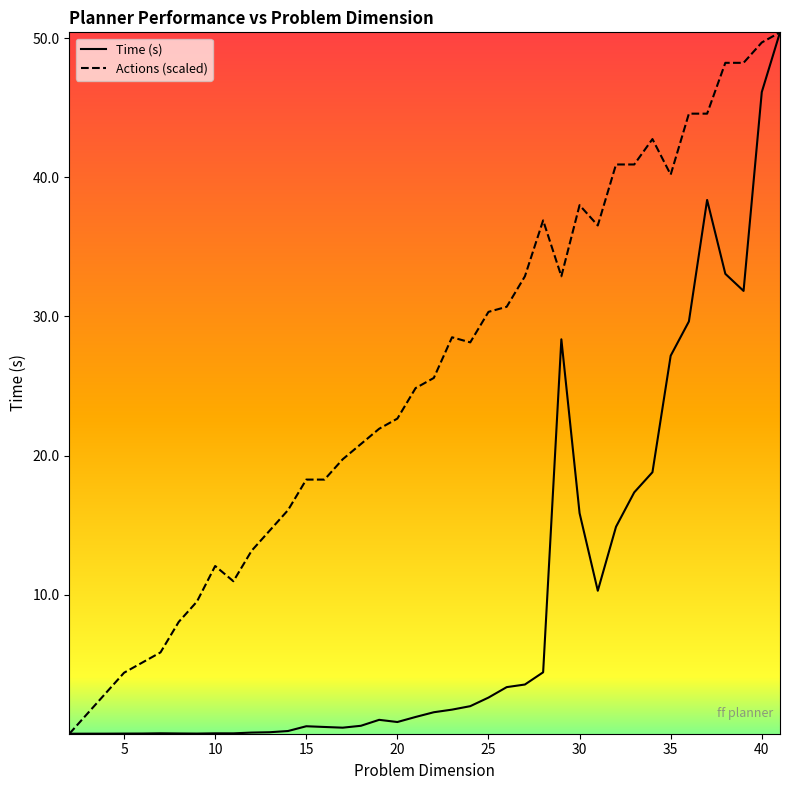

Is this an area chart (filled region under the line)?

No